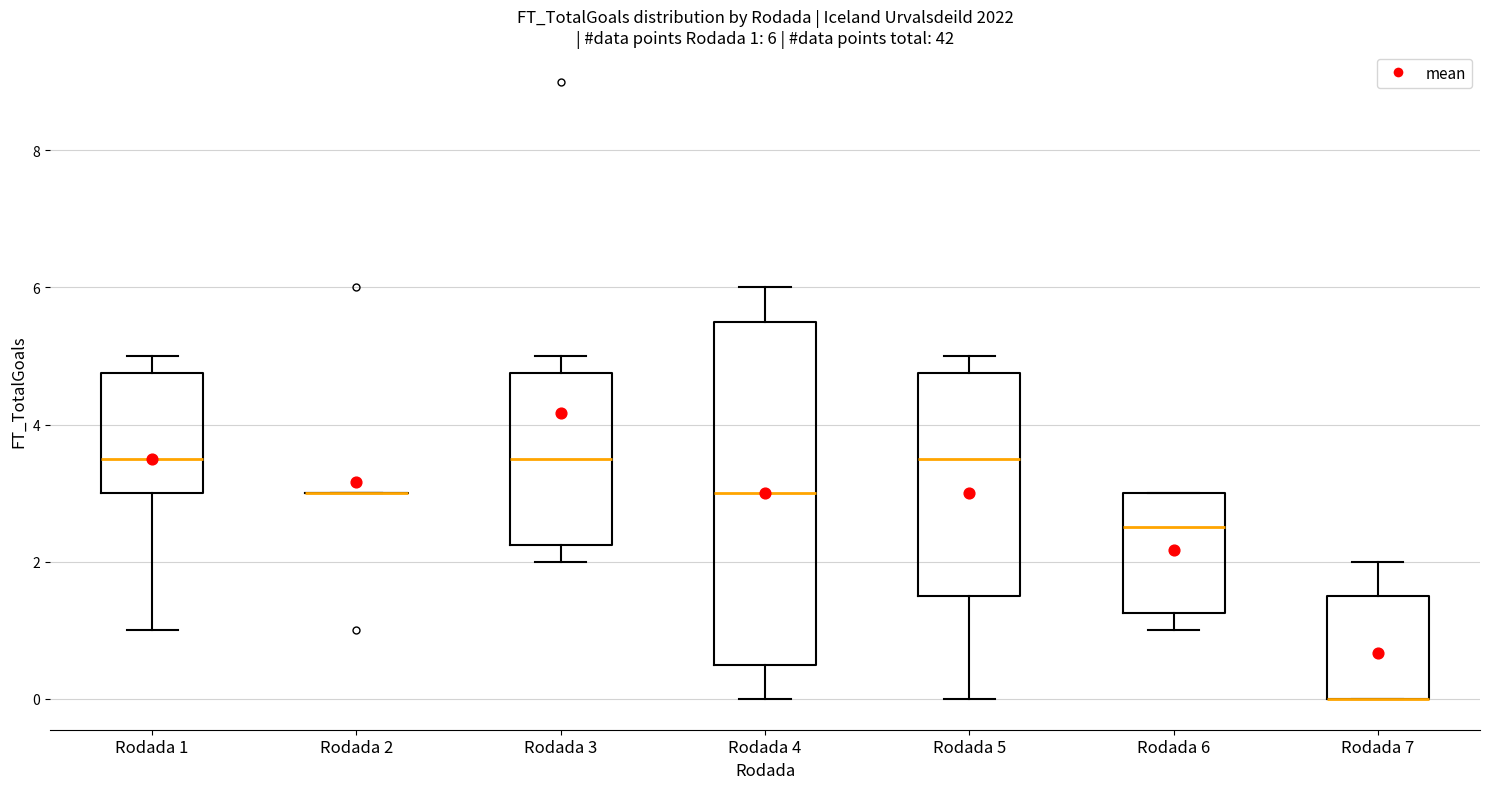

Comparing the boxes themselves (not the whiskers), which one is the tallest?

Rodada 4